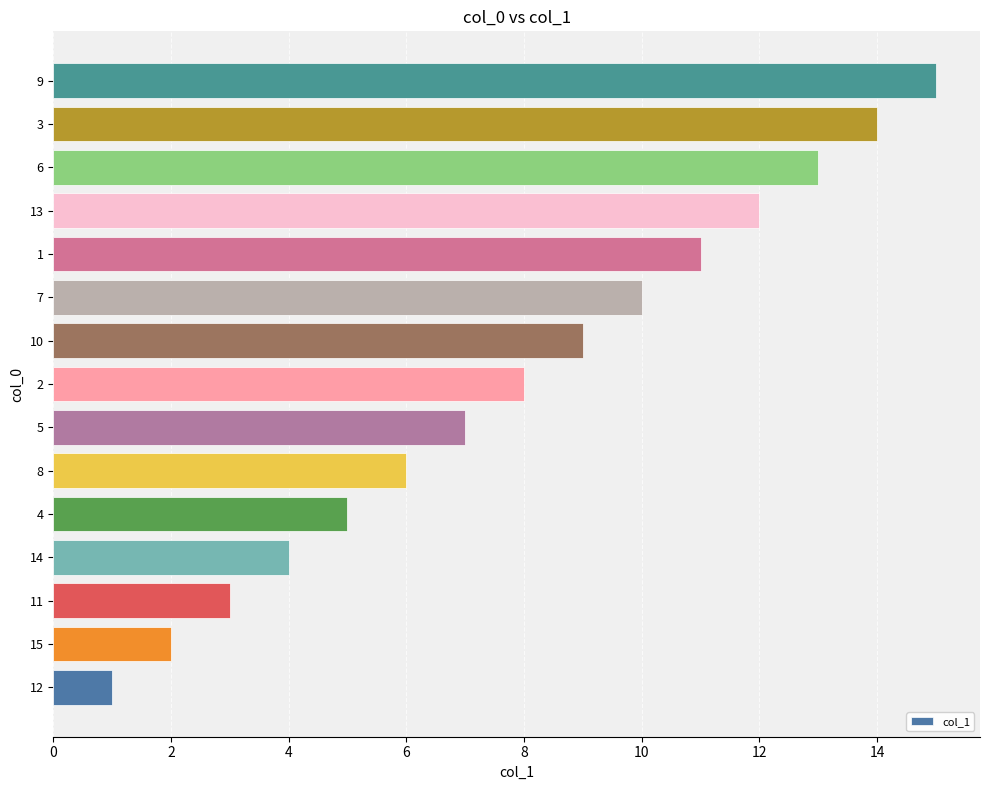

What value does the data have at 4, to the nearest 5?

5